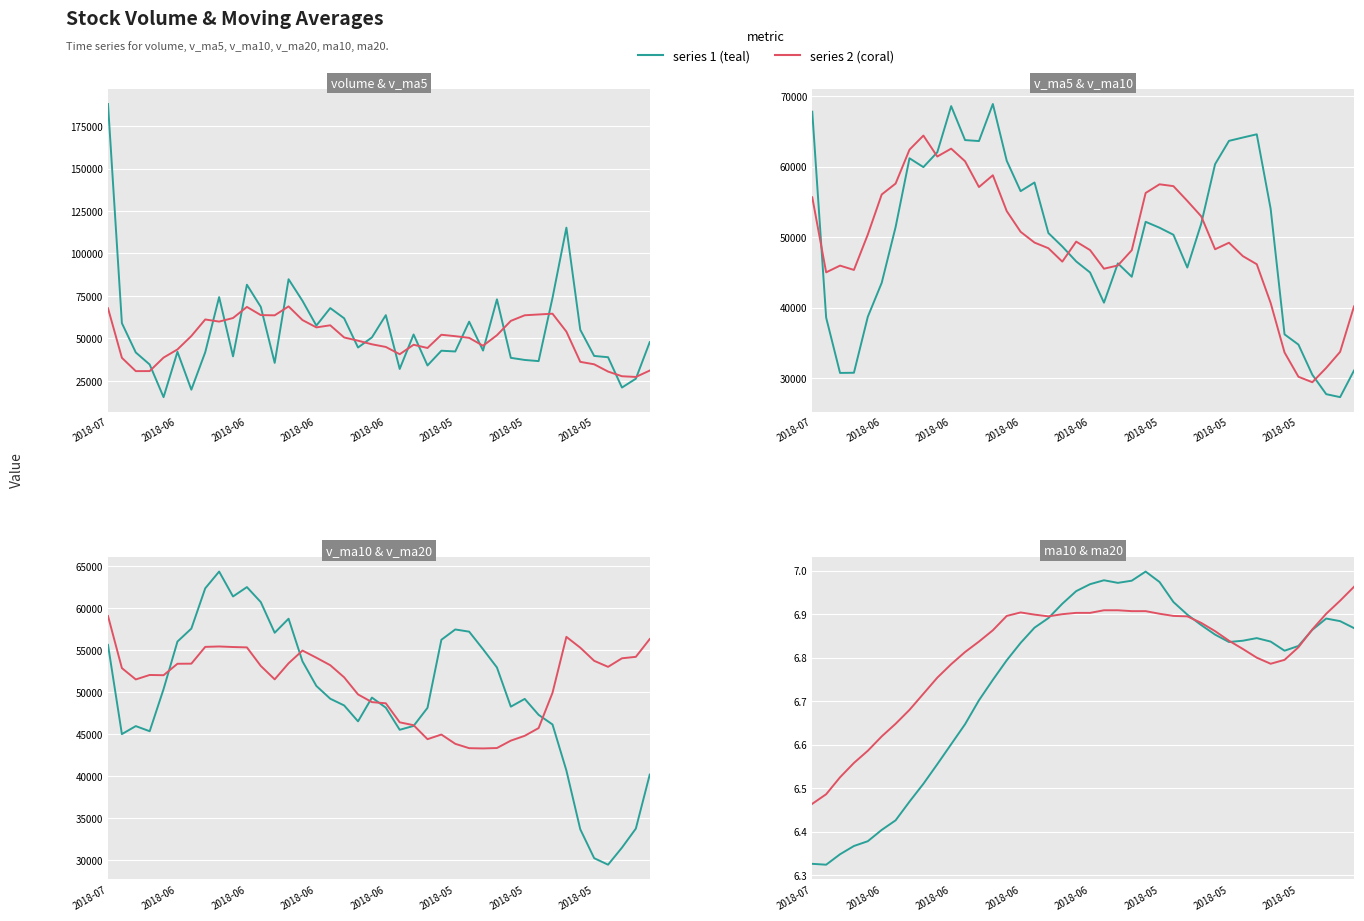

In ma10, how many points are higher than both neighbors (excluding endpoints)?

4